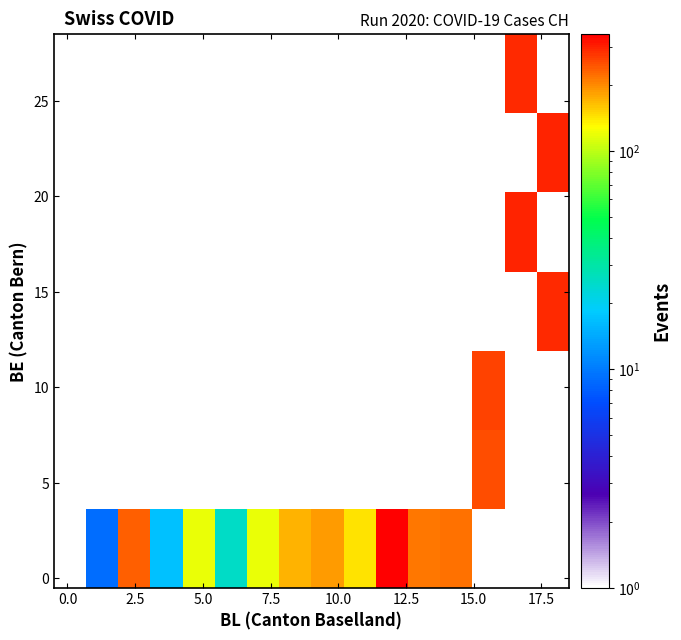

How many distinct data groups are displayed?

7